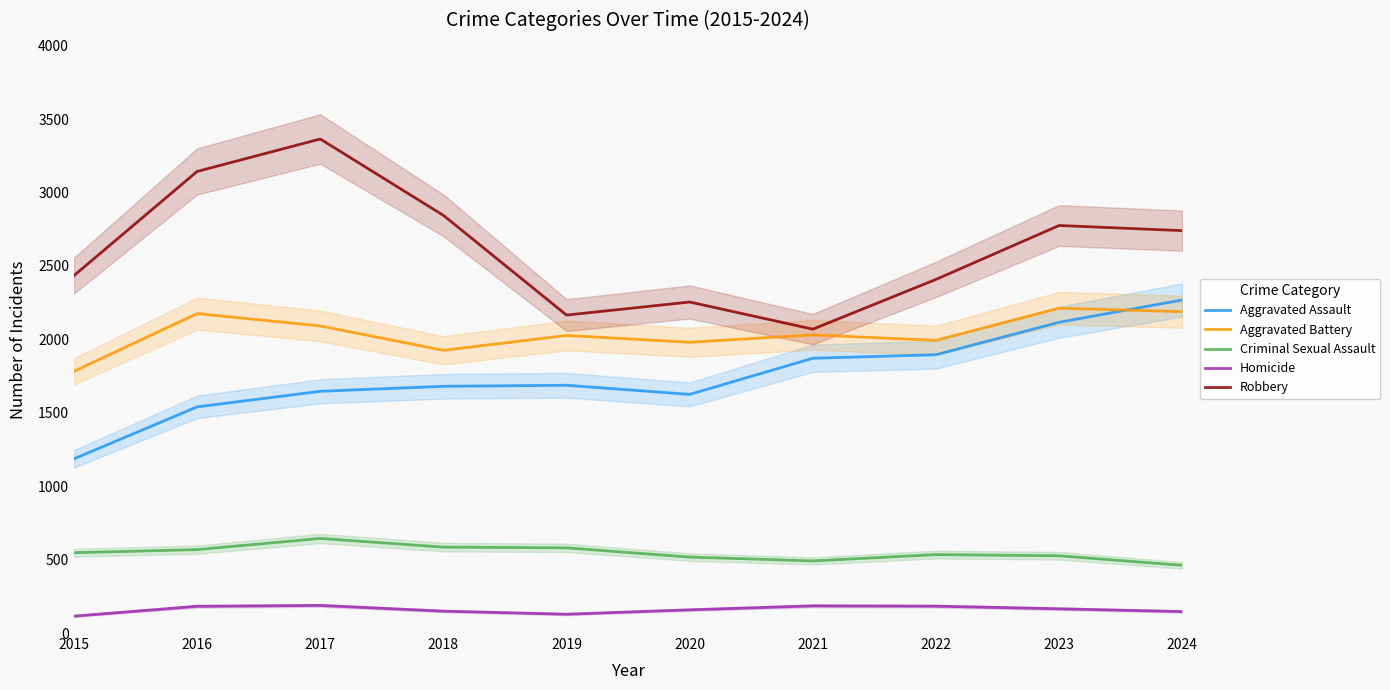

Is the value of Robbery at 2020 greater than the value of Aggravated Battery at 2018?

Yes